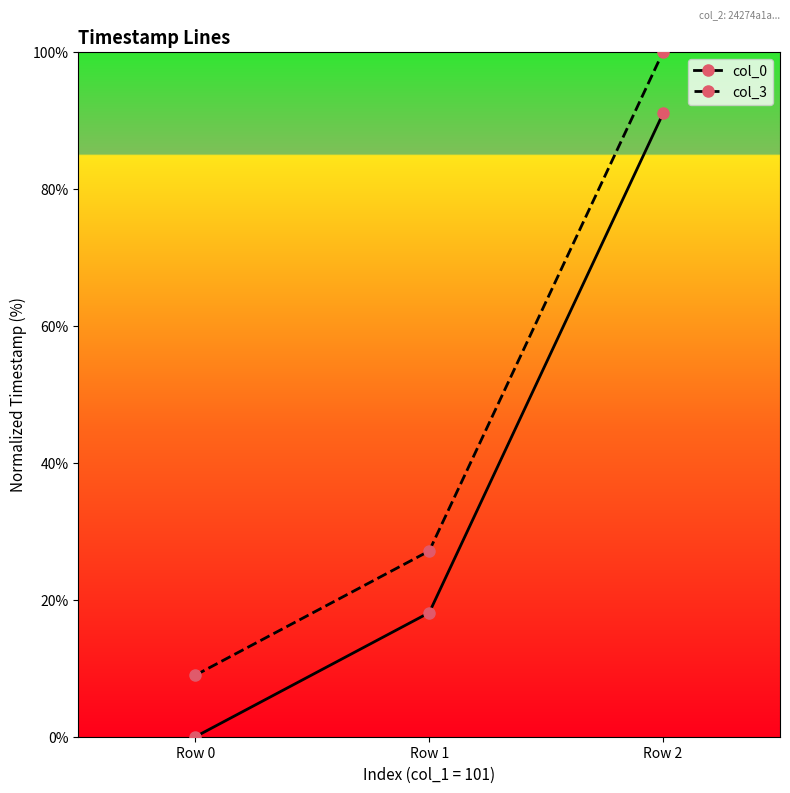

At which category does the chart reach its peak across all series?

Row 2